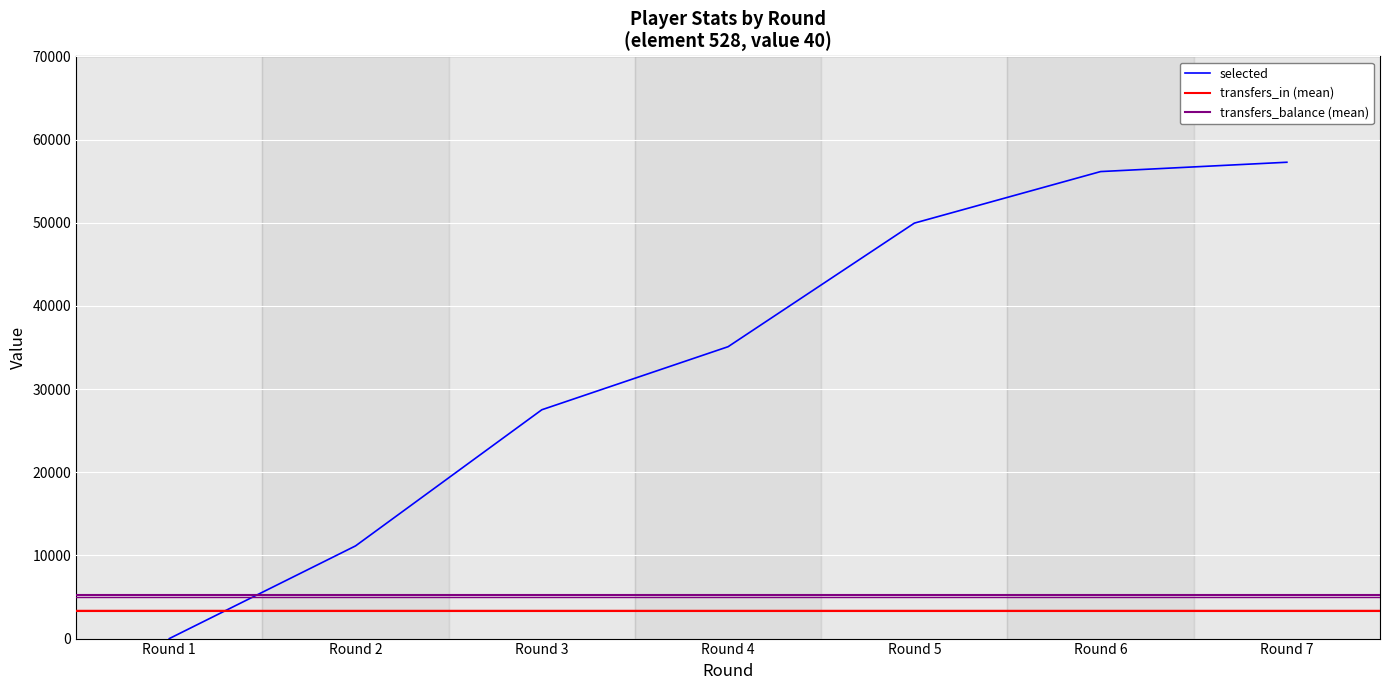

Where is selected nearest to the value 28640?

Round 3